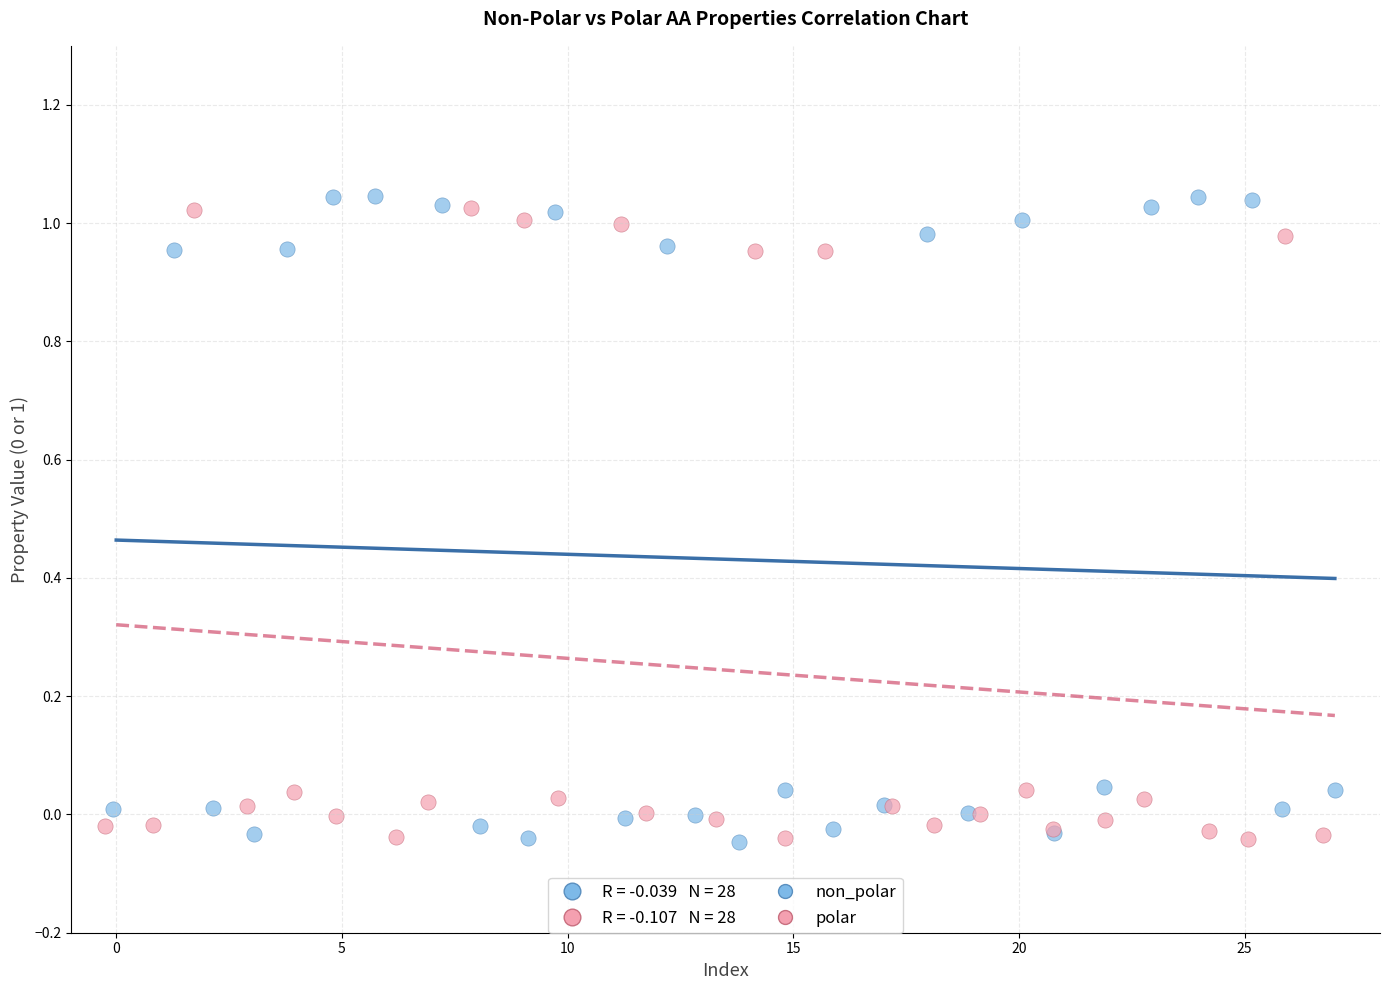

Which series has the largest Y range (max minus min)?

non_polar